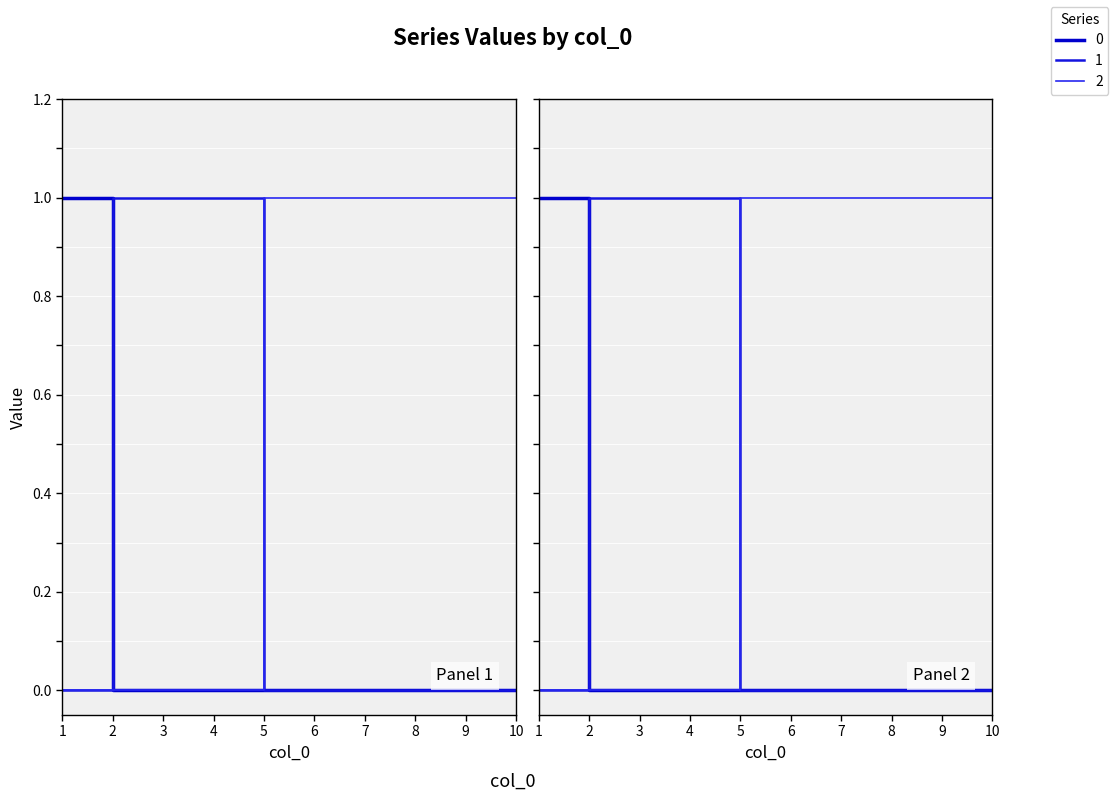

What is the difference between the maximum and second lowest values in the 1 series?

1